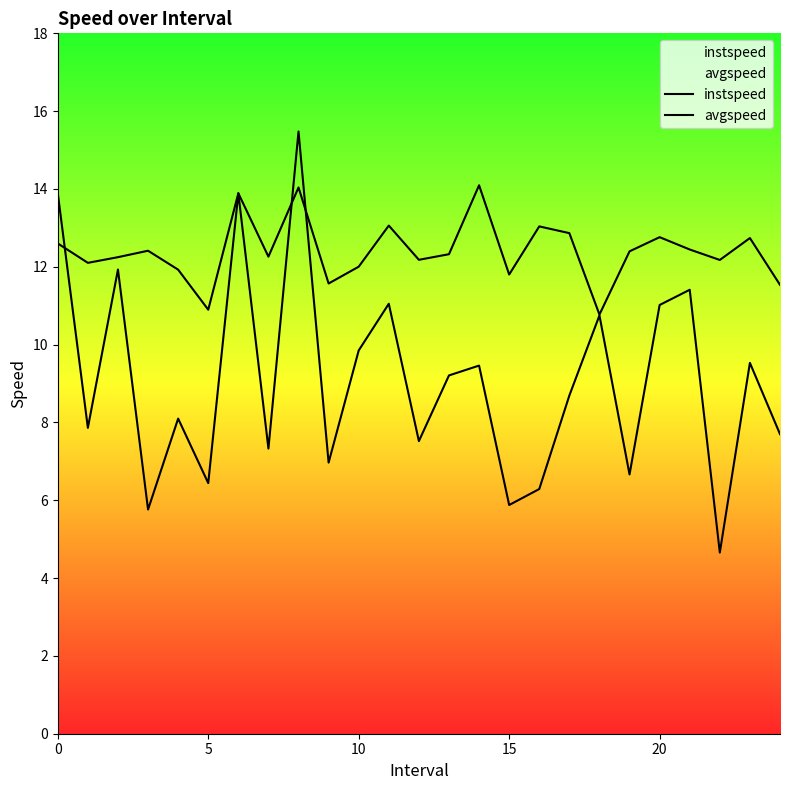

What is the spread (max minus min) of values at 5?

4.2